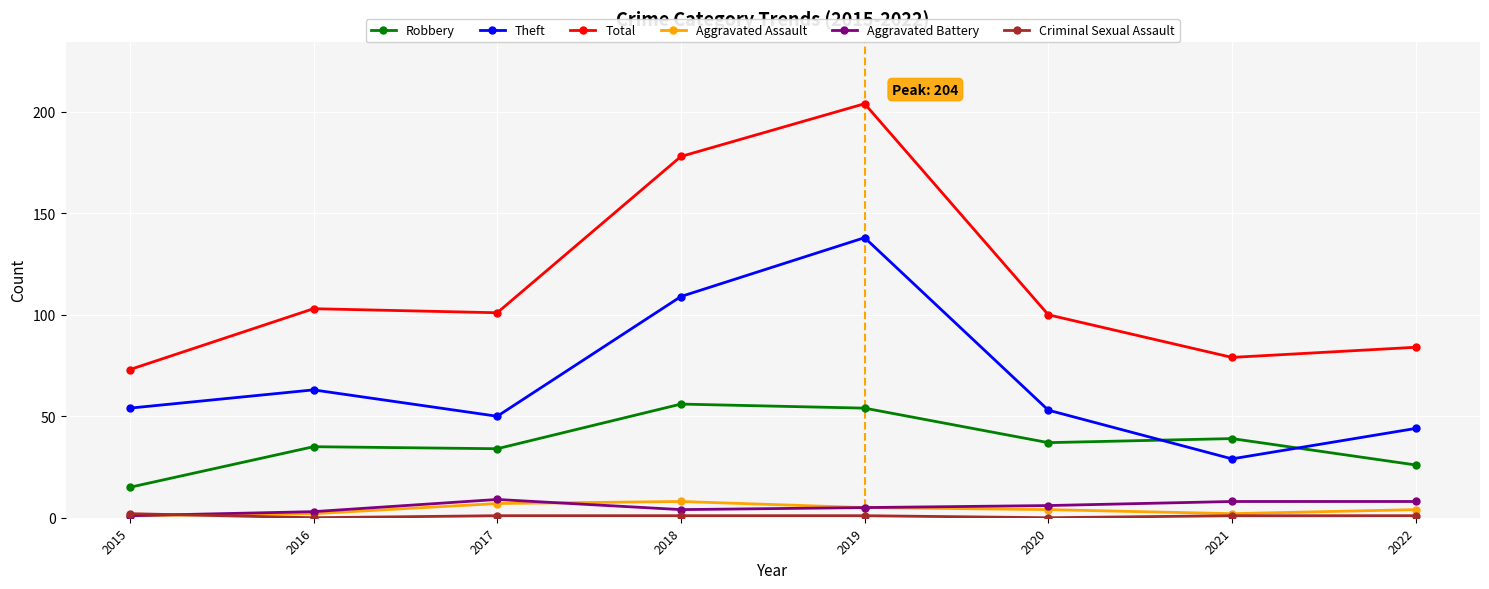

Between 2018 and 2020, which series saw the biggest shift?

Total